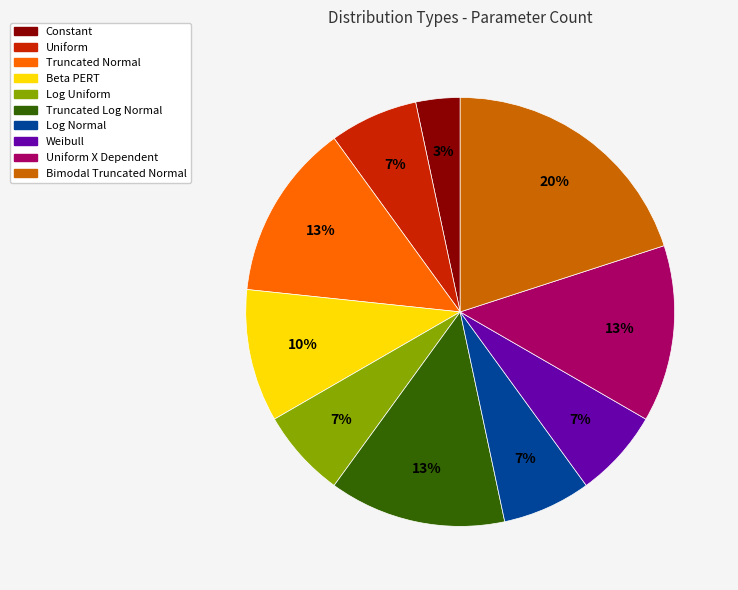

To the nearest percent, what is the average slice percentage?

10%